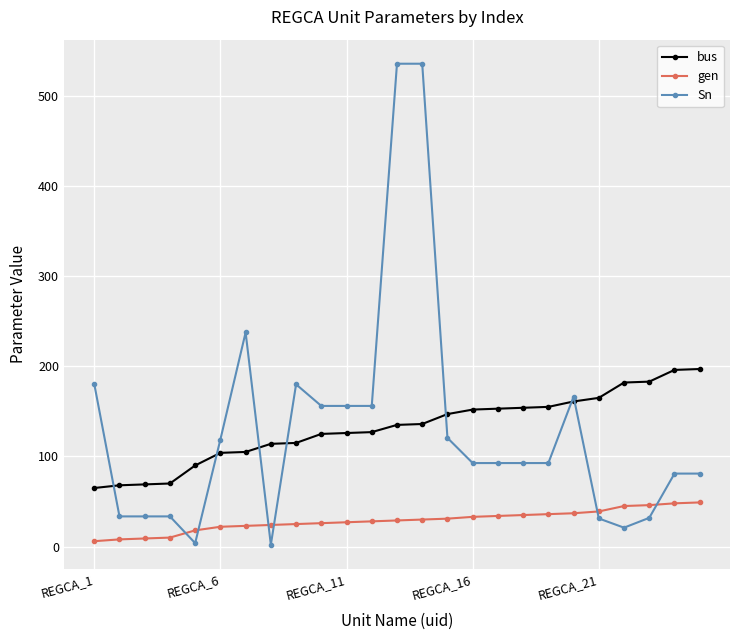

Which series has the largest range (max minus min)?

Sn